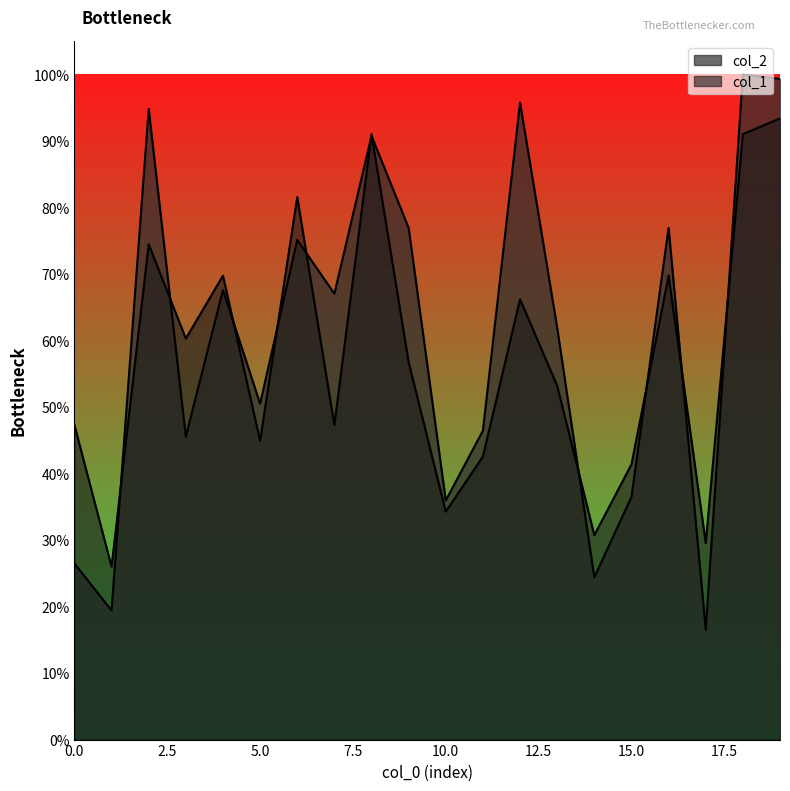

True or false: col_1 and col_2 intersect in this chart.

True